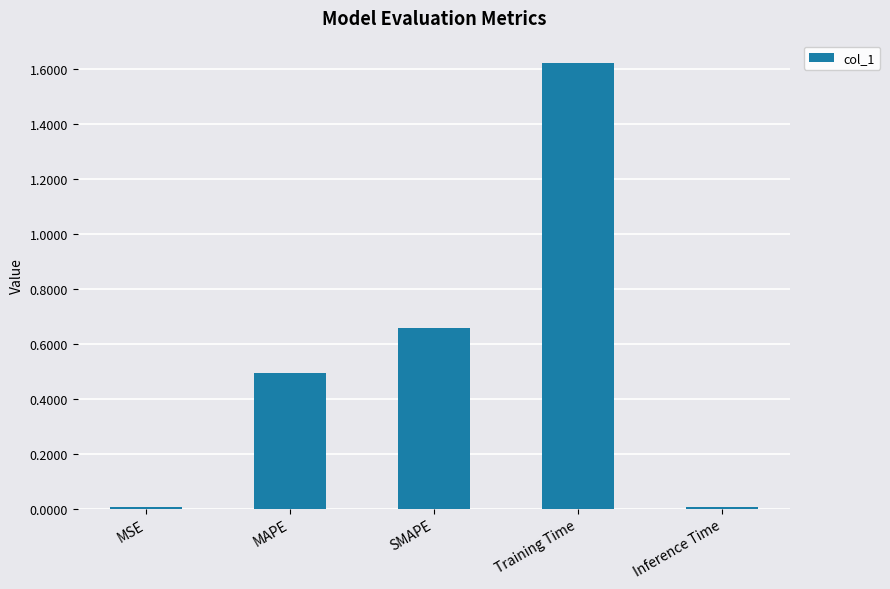

Which label corresponds to the largest value in the chart?

Training Time